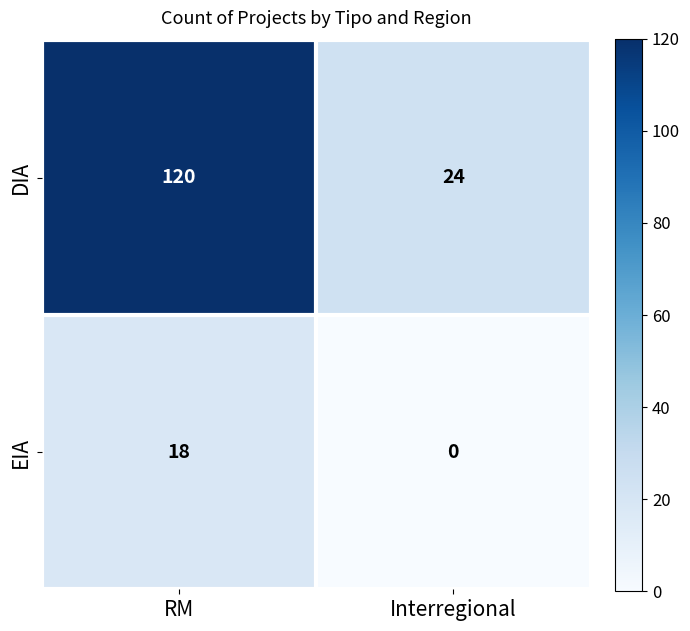

Which series has the largest range (max minus min)?

DIA